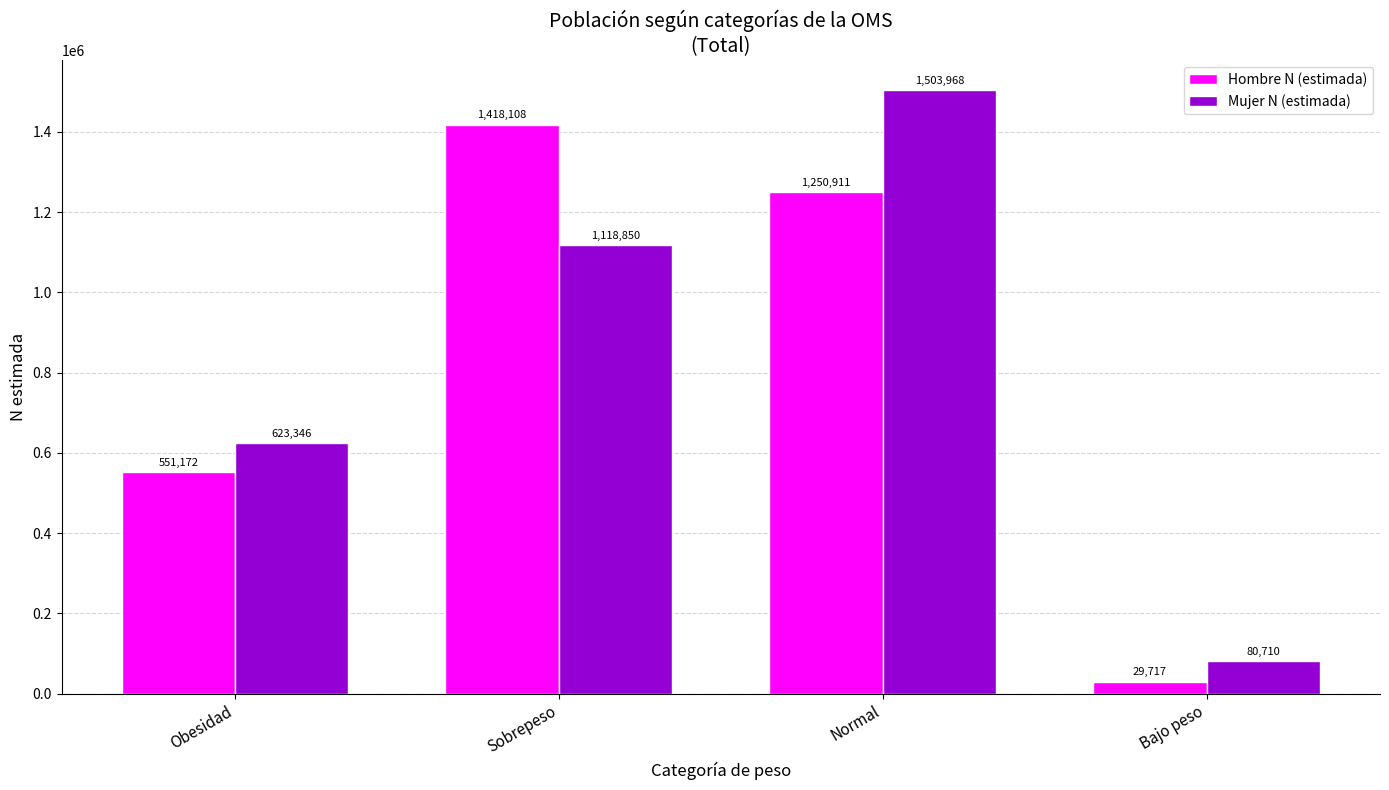

The value of Mujer N (estimada) at Sobrepeso is 776627. True or false?

False